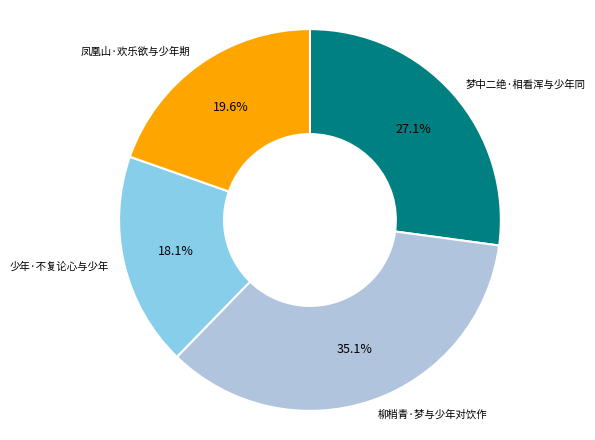

Does any single category account for the majority?

No